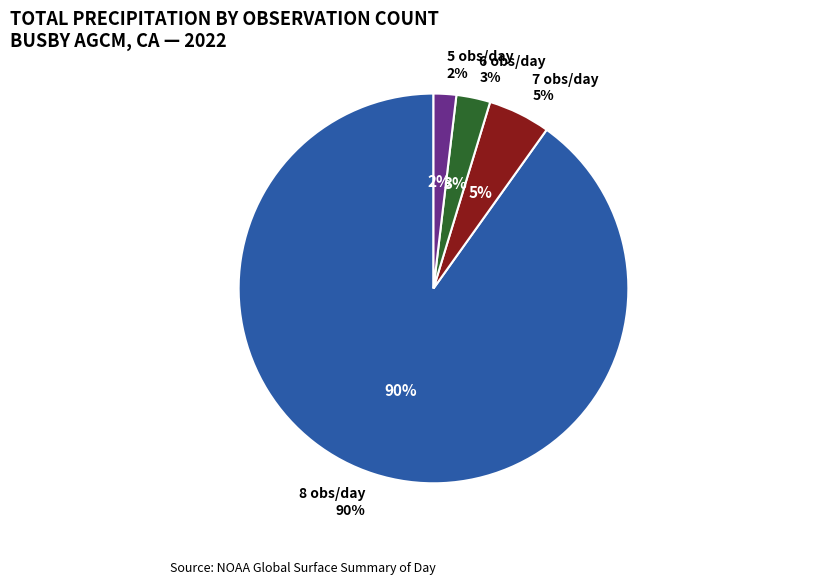

How many slices are in this pie chart?

4